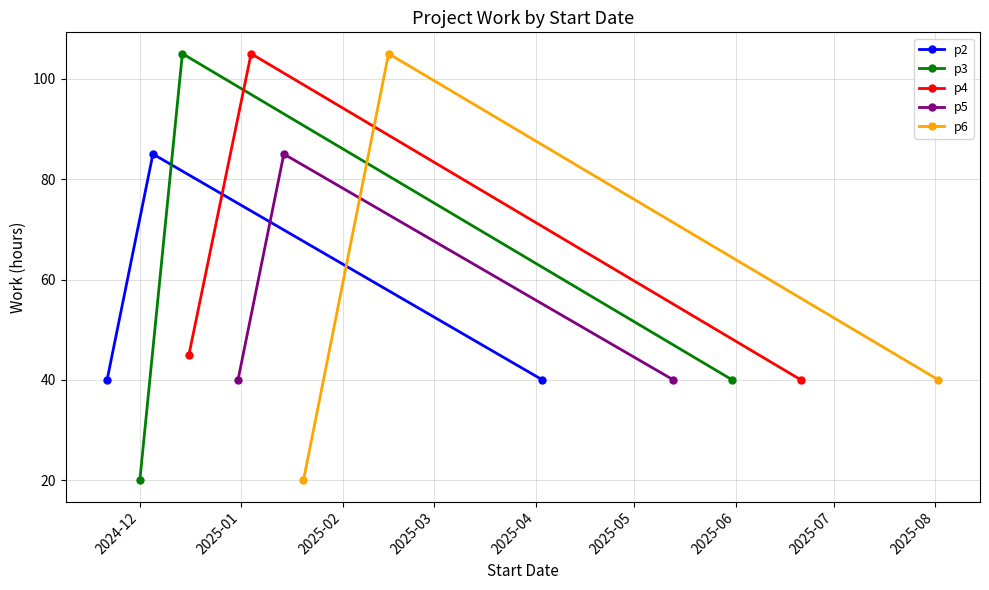

Is it true that p2 equals 16 at 2025-02?

False